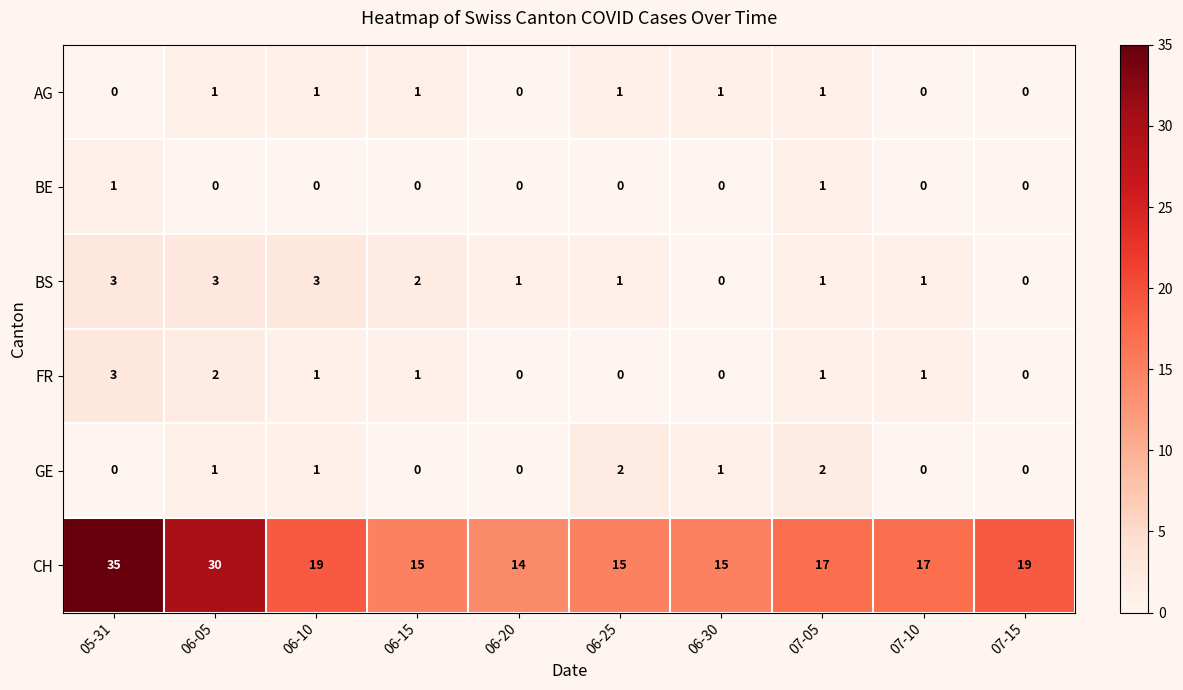

Which series has the widest spread of values?

CH